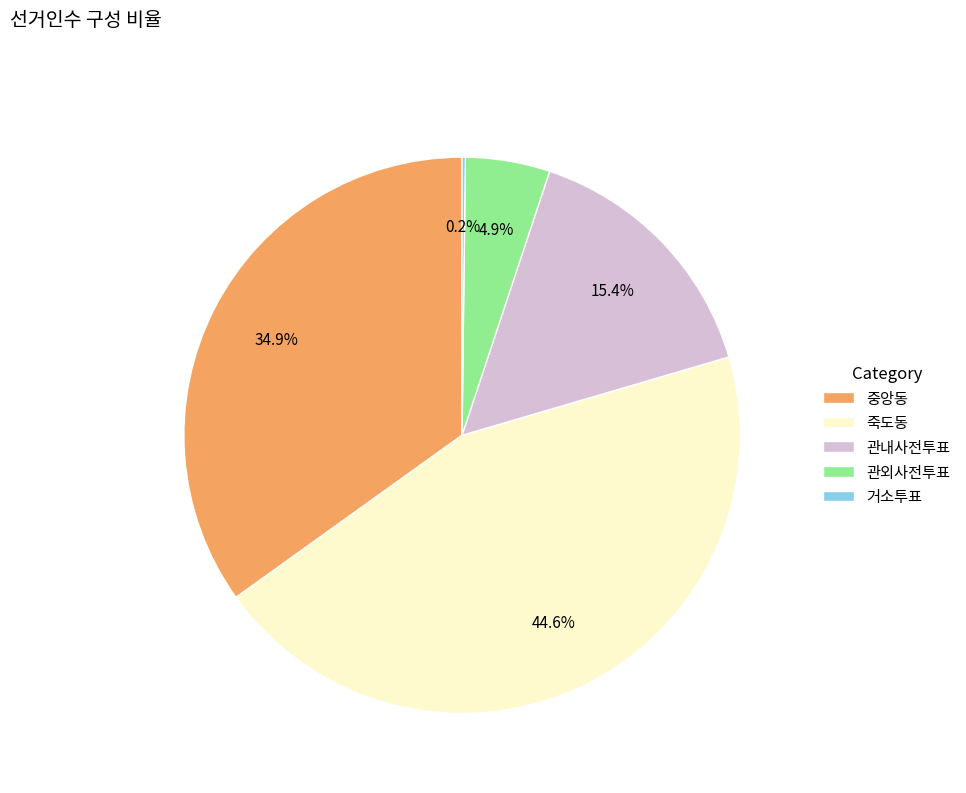

The 중앙동 slice represents 41% of the pie. True or false?

False